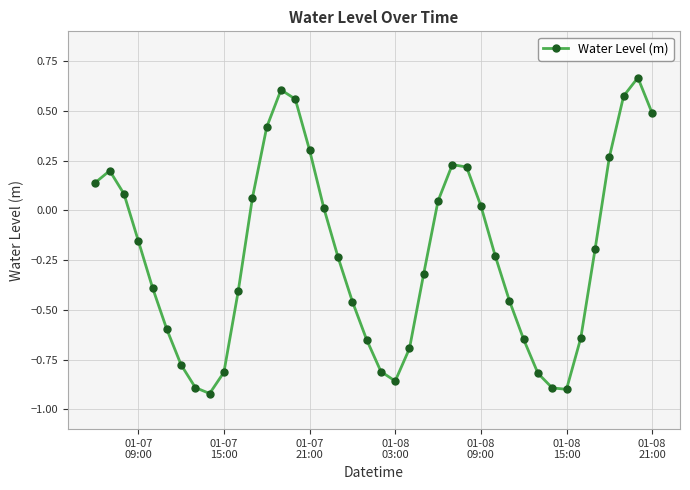

What is the difference between the maximum and second lowest values?

1.6